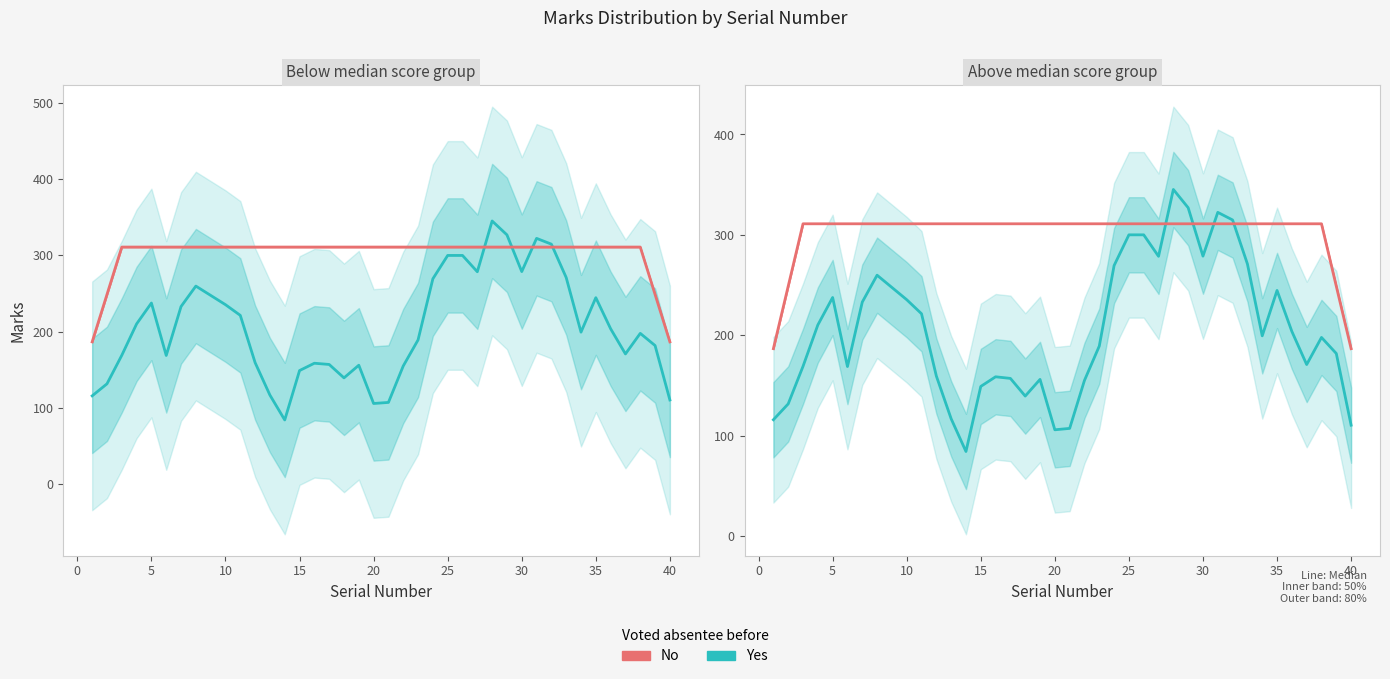

How many times do City Code (No) and Marks (Yes) cross each other?

4